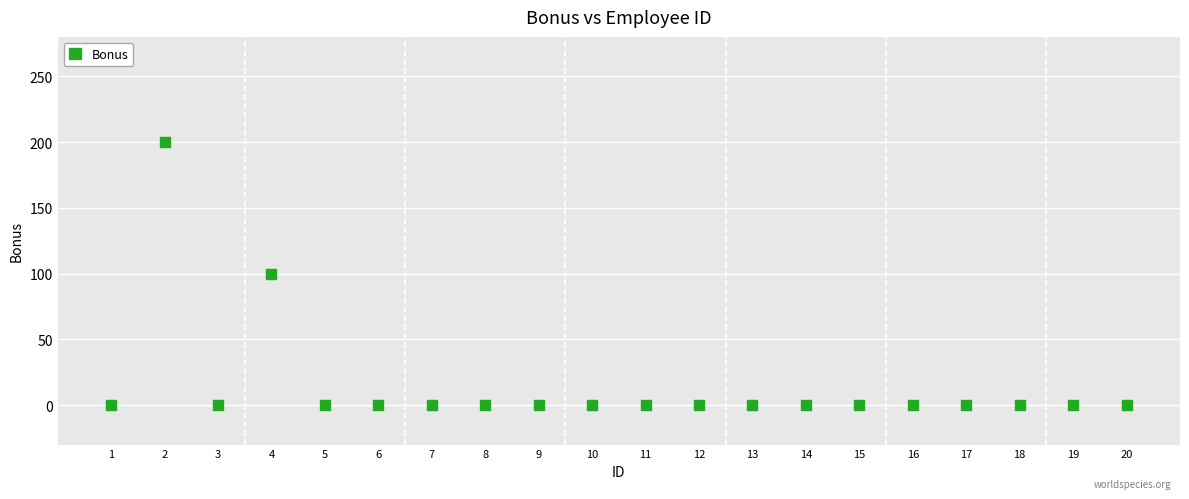

What is the range of X values (max minus min)?

19